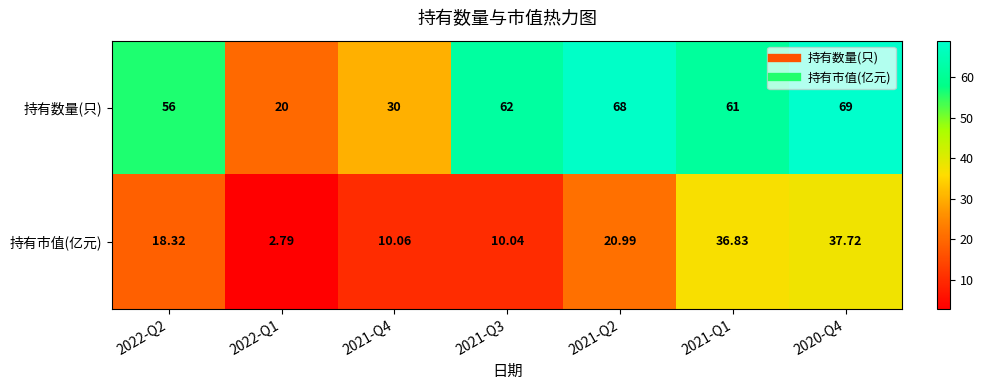

Is the value of 持有数量(只) at 2021-Q4 greater than the value of 持有市值(亿元) at 2022-Q2?

Yes